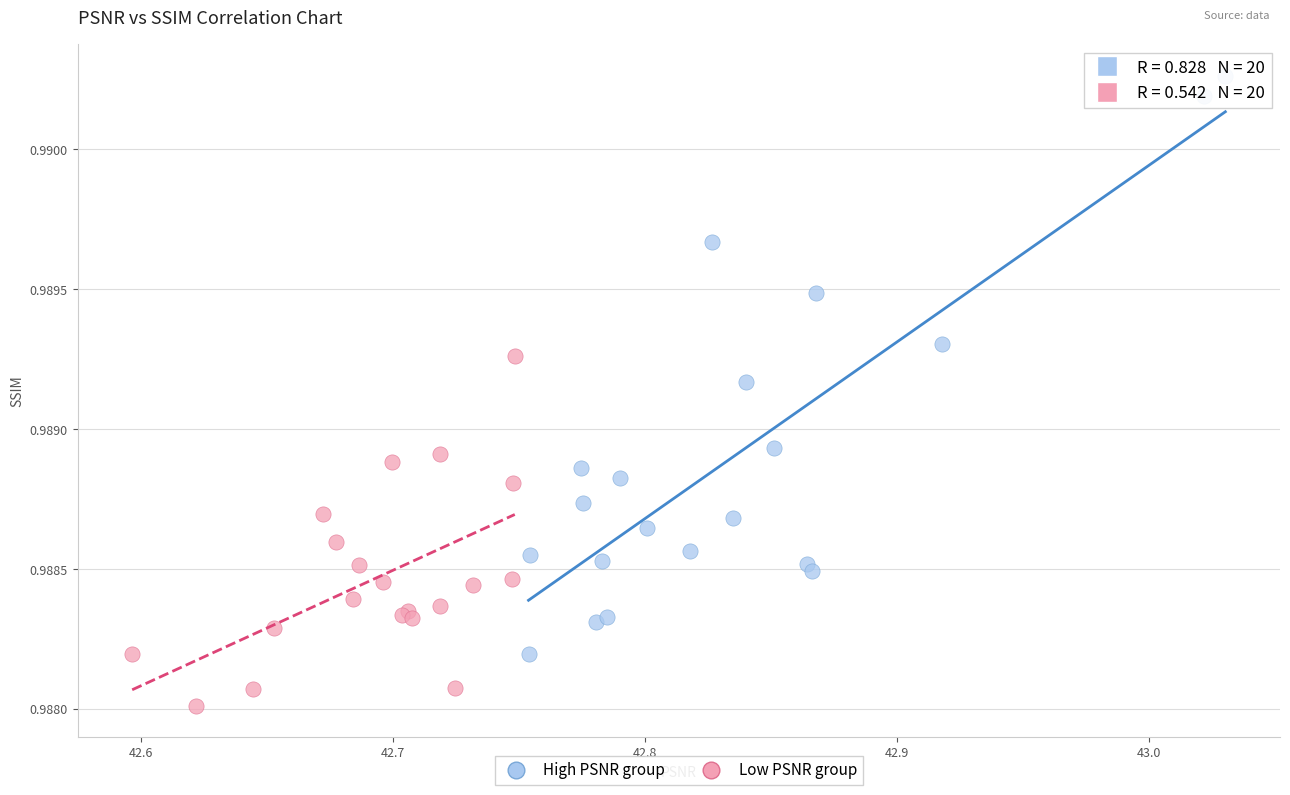

Which series reaches the maximum Y coordinate?

High PSNR group